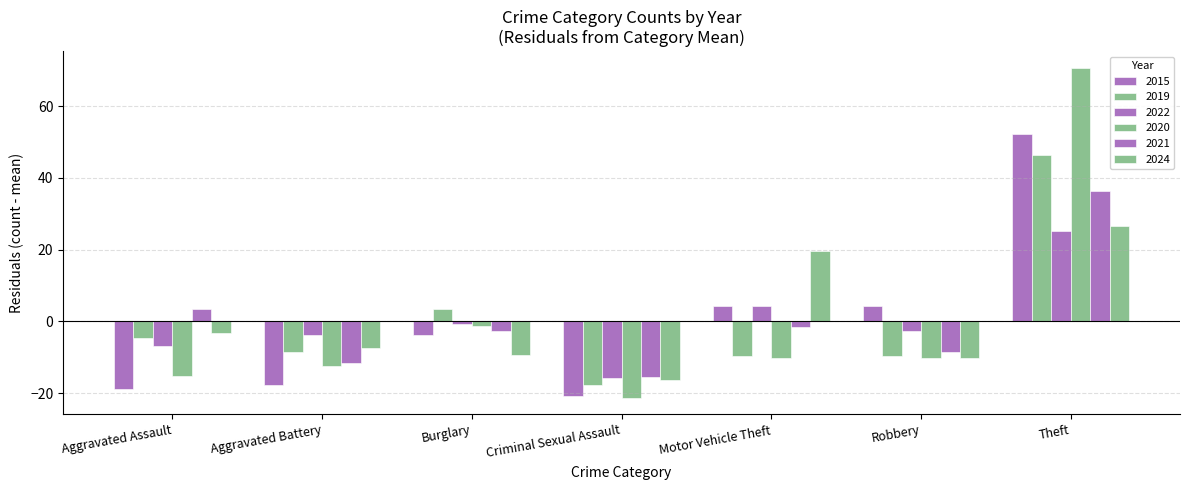

How many data points in 2021 are above -2?

3